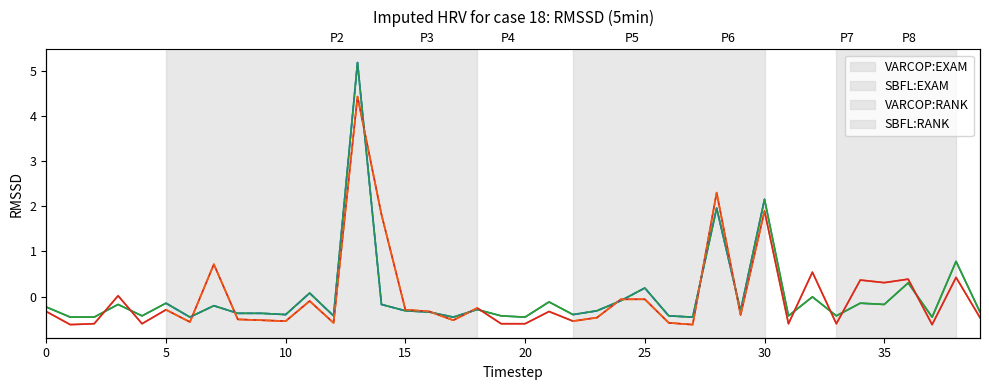

What is the total value across all series at 38?

2.4